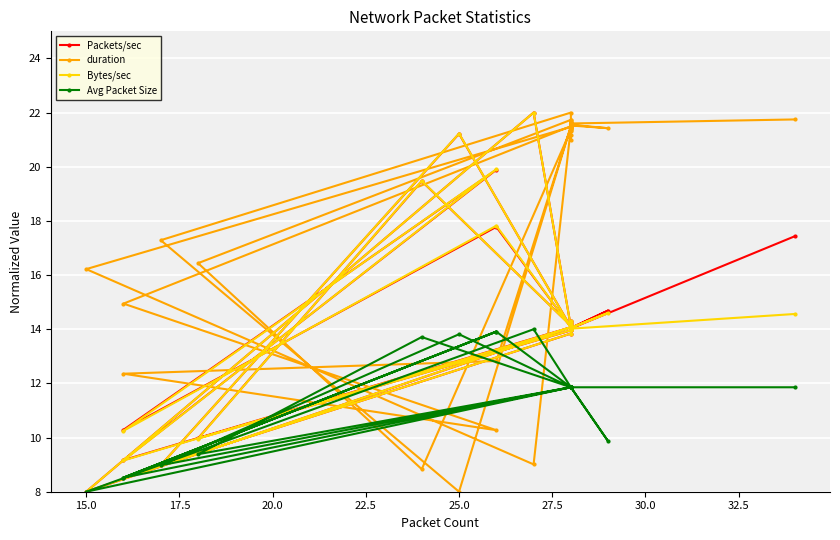

Is the value of duration at 23 greater than the value of Avg Packet Size at 14?

Yes